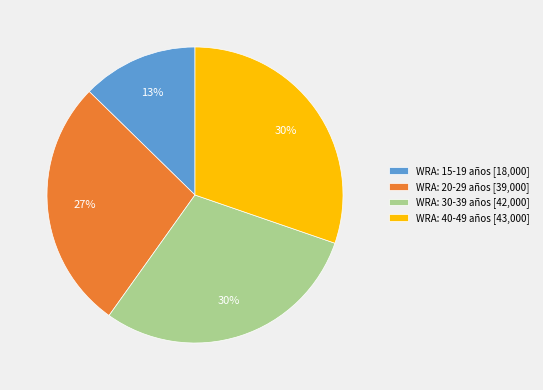

Do WRA: 40-49 años and WRA: 30-39 años together represent more than half of the pie?

Yes